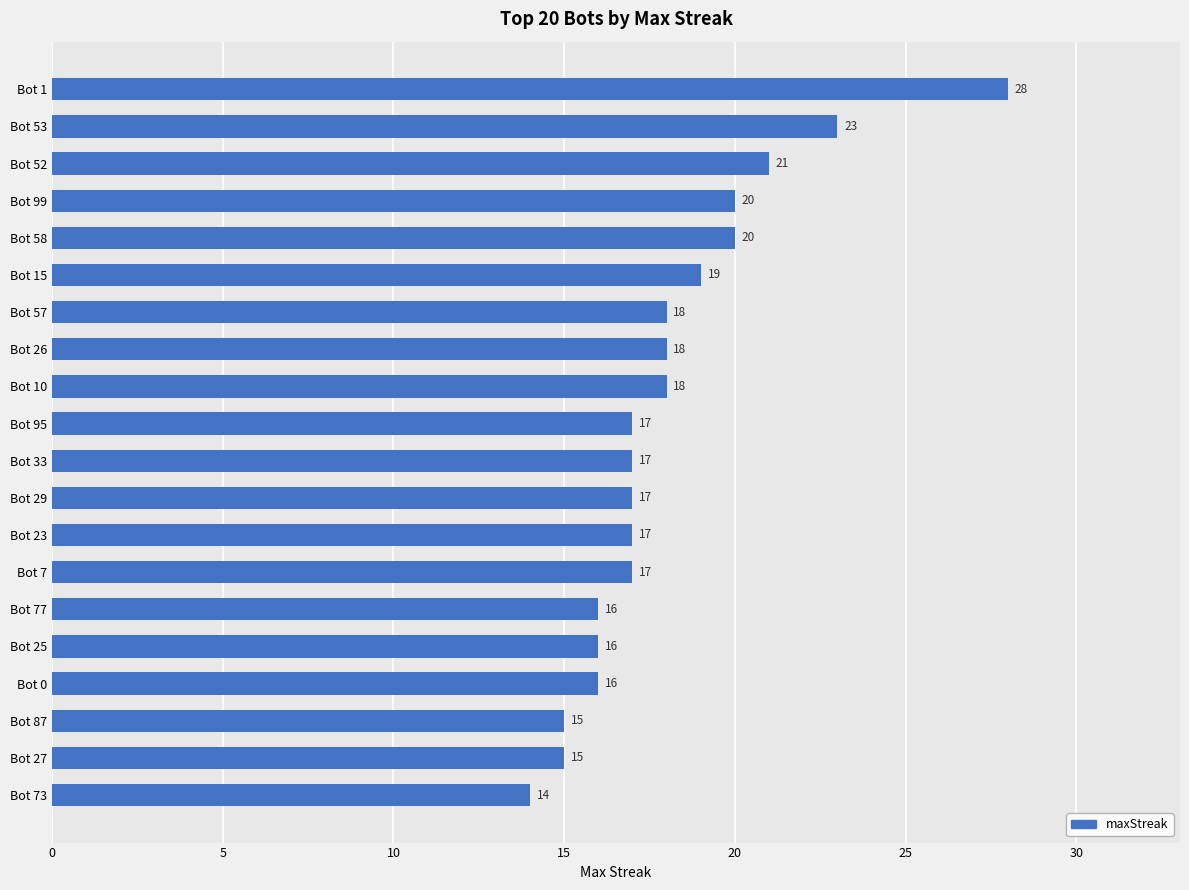

What is the change in value from Bot 58 to Bot 33?

-3